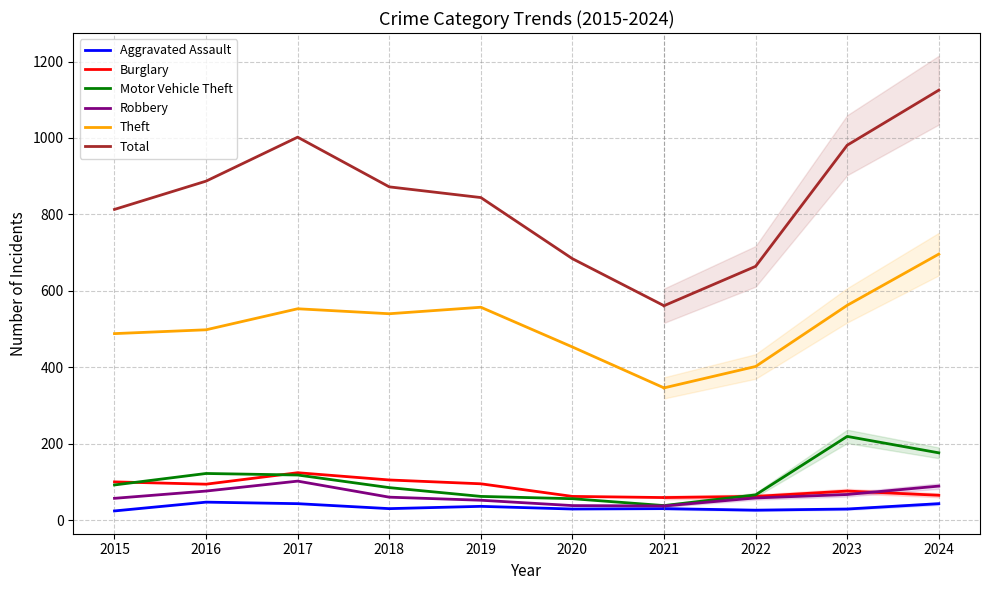

Between 2018 and 2020, which is larger?

2018